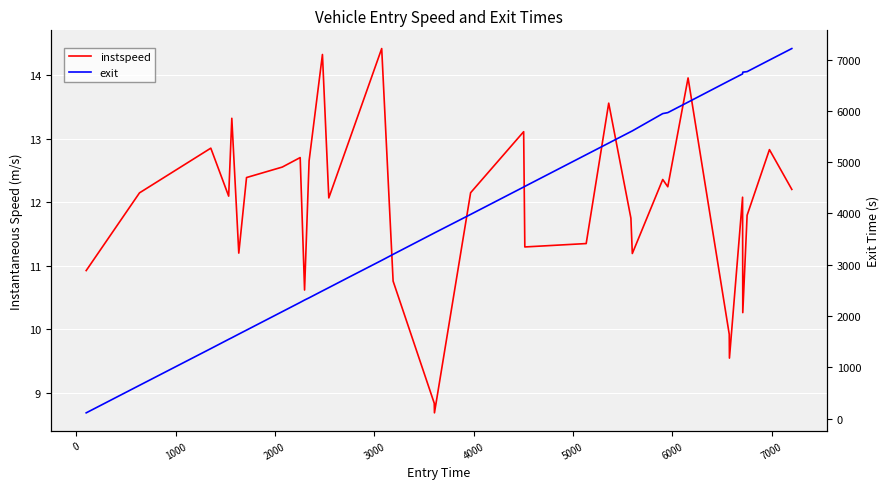

How many lines are shown in the chart?

2